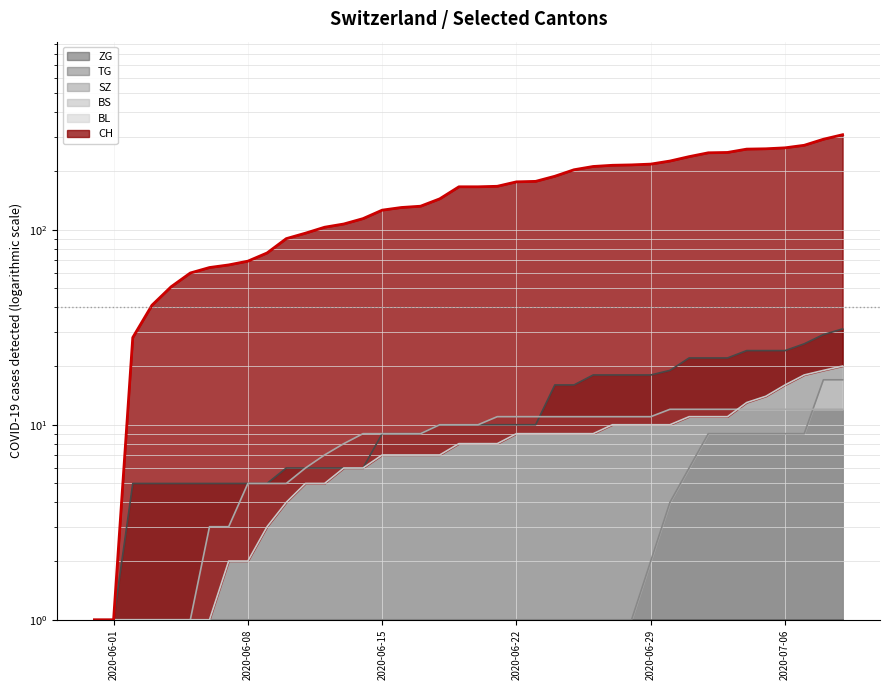

Reading left to right, extract all data points from this chart.

CH: 1	1	28	41	51	60	64	66	69	76	90	96	103	107	114	126	130	132	144	166	166	167	176	177	188	203	211	214	215	217	225	237	248	249	259	260	263	271	291	307
BL: 1	1	1	1	1	1	1	2	2	3	4	5	5	6	6	7	7	7	7	8	8	8	9	9	9	9	9	10	10	10	10	11	11	11	13	14	16	18	19	20
BS: 1	1	1	1	1	1	3	3	5	5	5	6	7	8	9	9	9	9	10	10	10	11	11	11	11	11	11	11	11	11	12	12	12	12	12	12	12	12	12	12
SZ: 1	1	1	1	1	1	1	1	1	1	1	1	1	1	1	1	1	1	1	1	1	1	1	1	1	1	1	1	1	2	4	6	9	9	9	9	9	9	17	17
ZG: 1	1	5	5	5	5	5	5	5	5	6	6	6	6	6	9	9	9	10	10	10	10	10	10	16	16	18	18	18	18	19	22	22	22	24	24	24	26	29	31